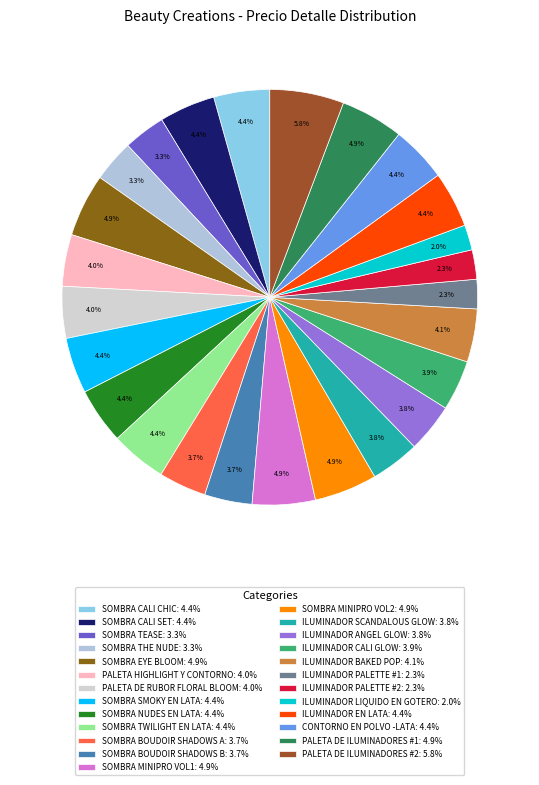

Count the number of slices in the pie.

25